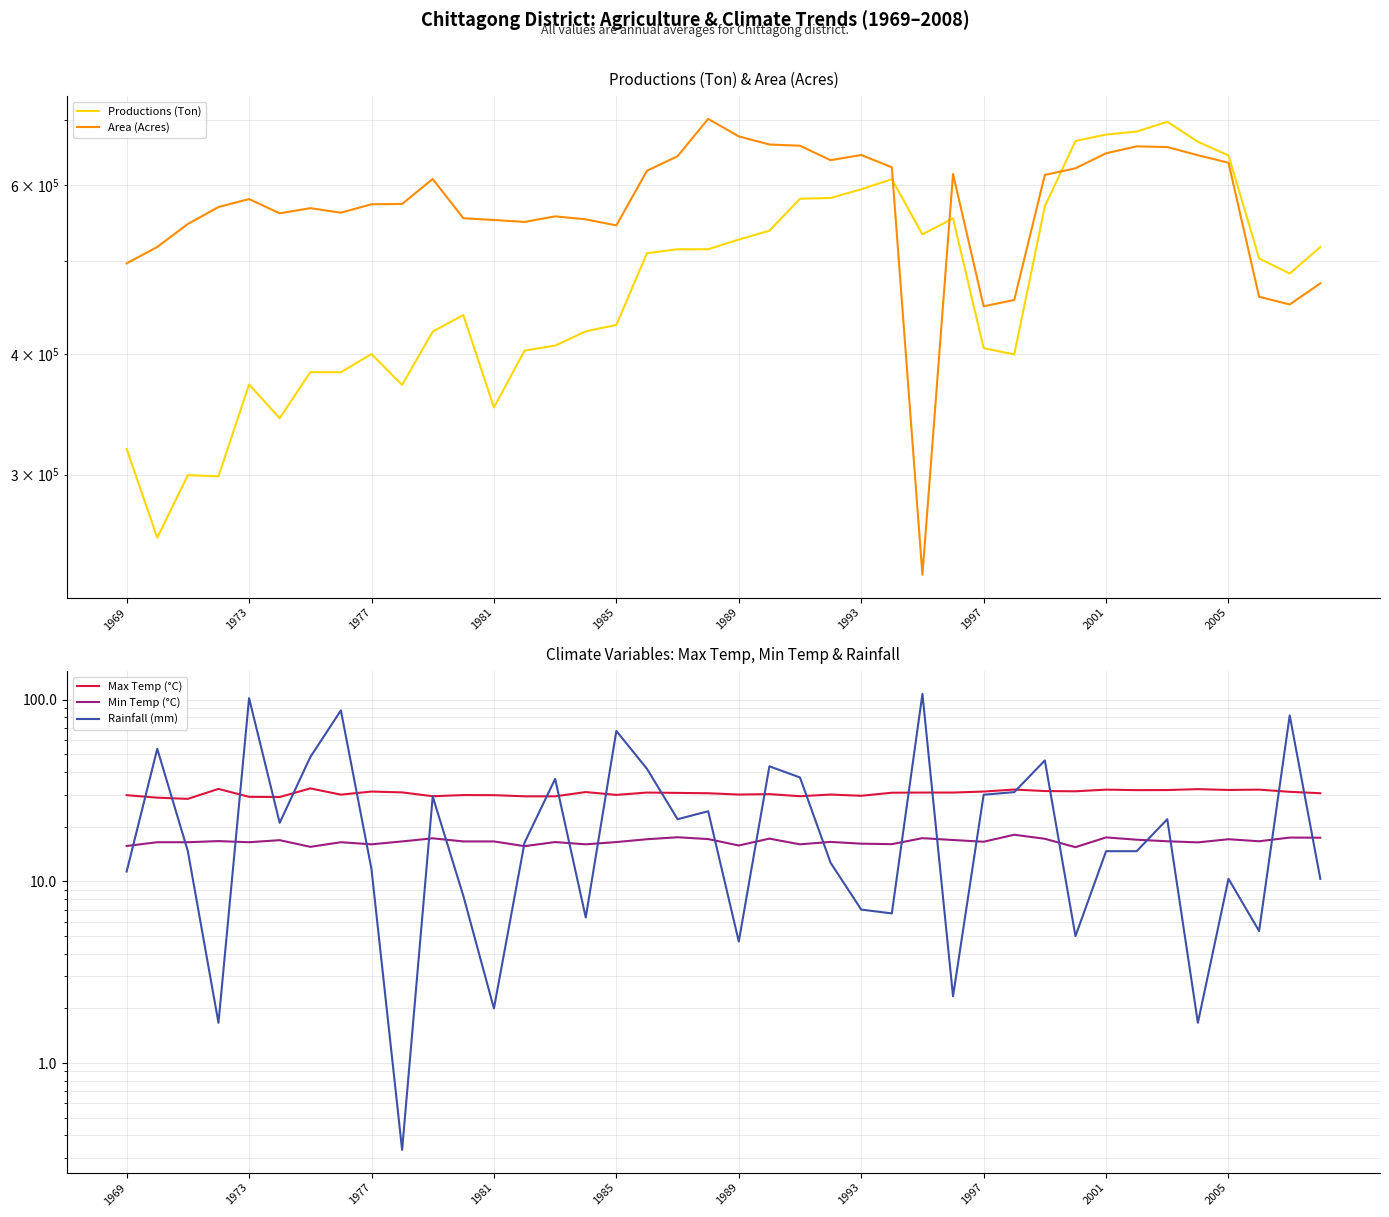

In Productions (Ton), how many points are lower than both neighbors (excluding endpoints)?

9